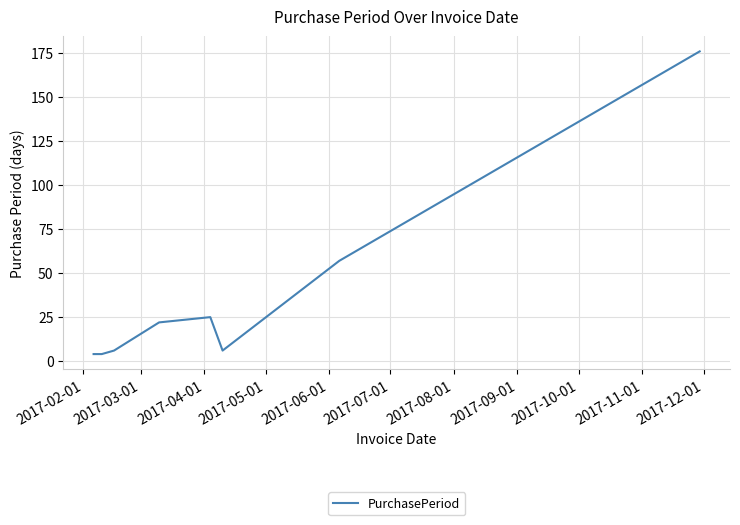

True or false: there are more than 0 points higher than both neighbors.

True